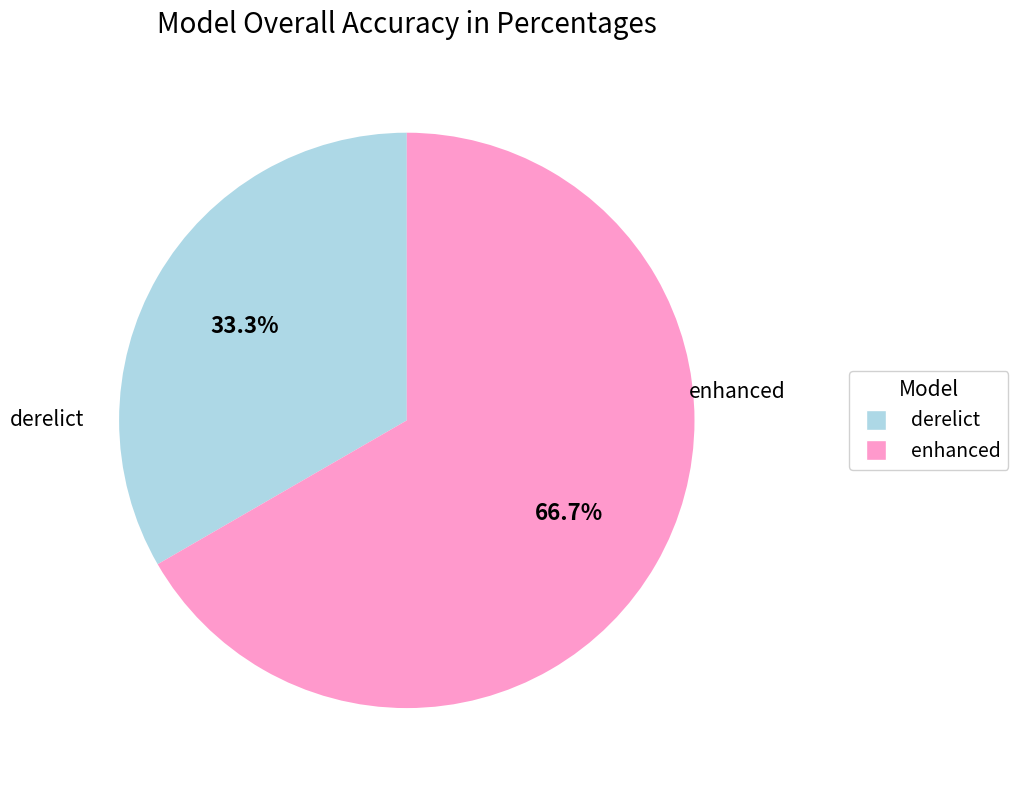

The derelict slice represents 27% of the pie. True or false?

False